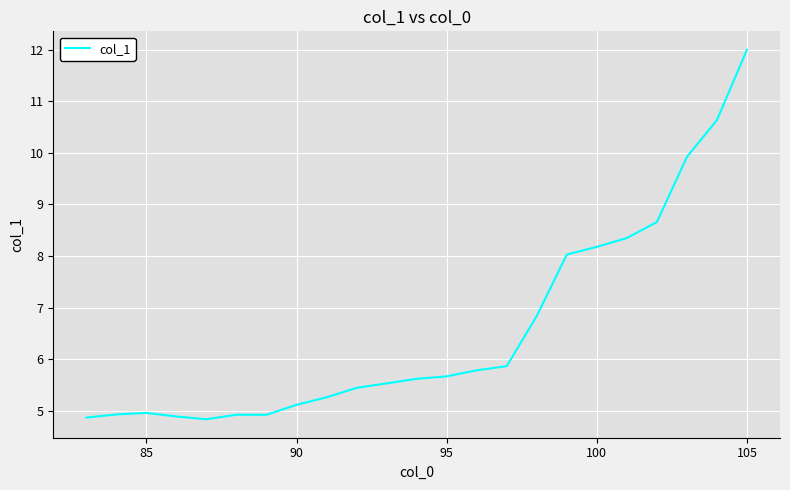

What is the greatest value displayed?

12.0